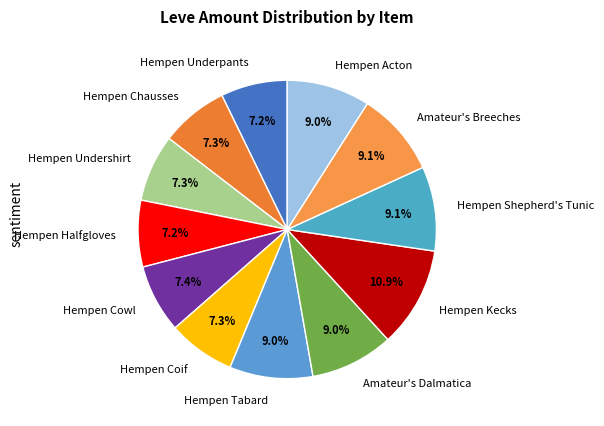

Between Hempen Tabard and Hempen Cowl, which is larger?

Hempen Tabard